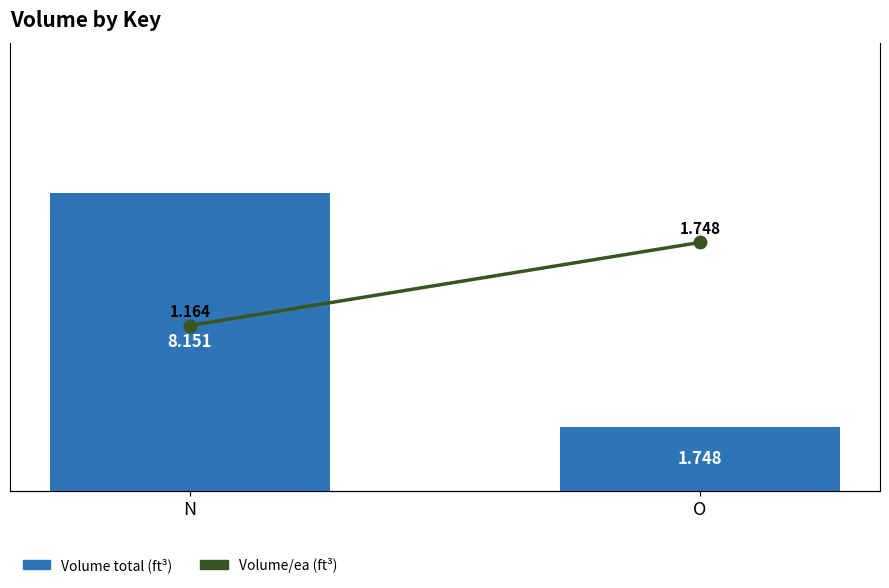

What is the sum of all Volume total (ft³) values?

9.9